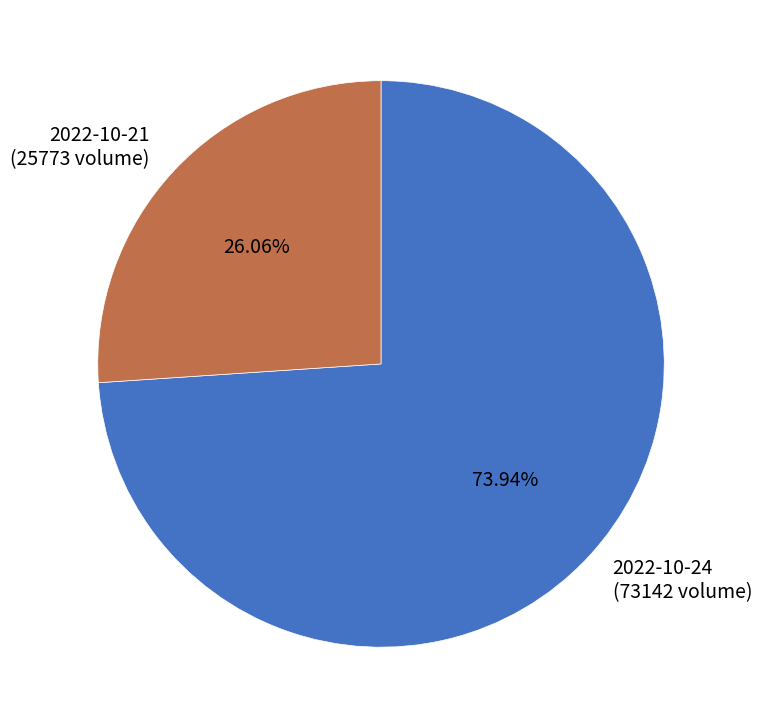

Rank the categories by value from highest to lowest.

2022-10-24, 2022-10-21